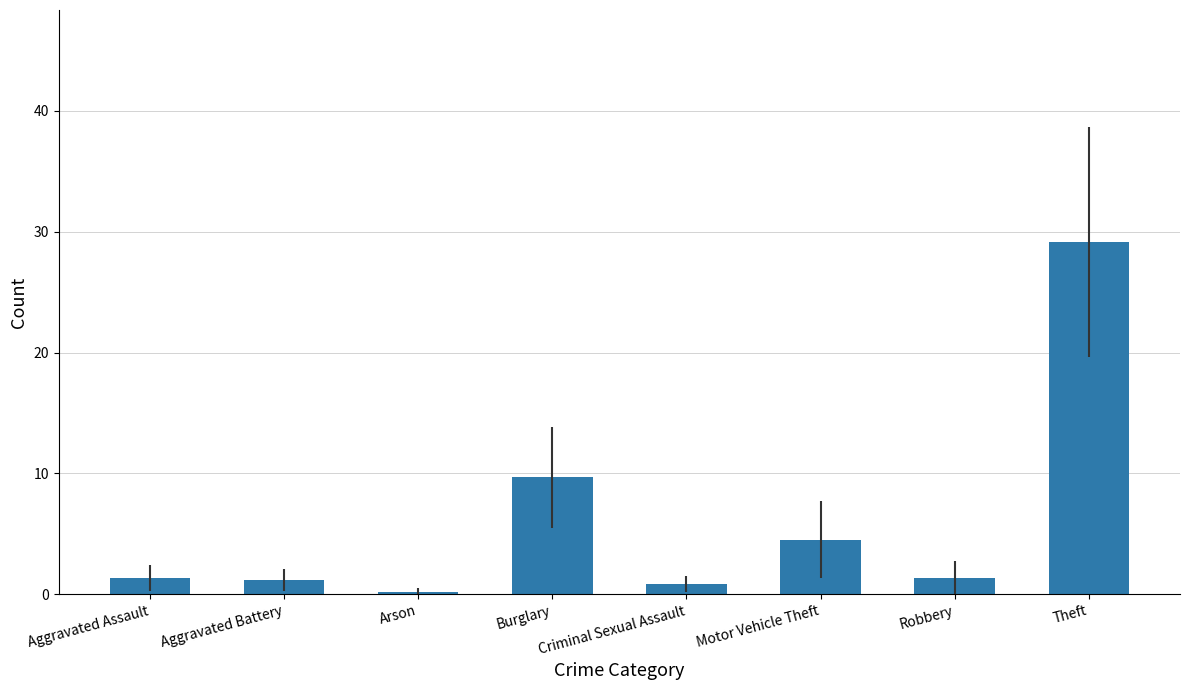

How many distinct data groups are displayed?

1